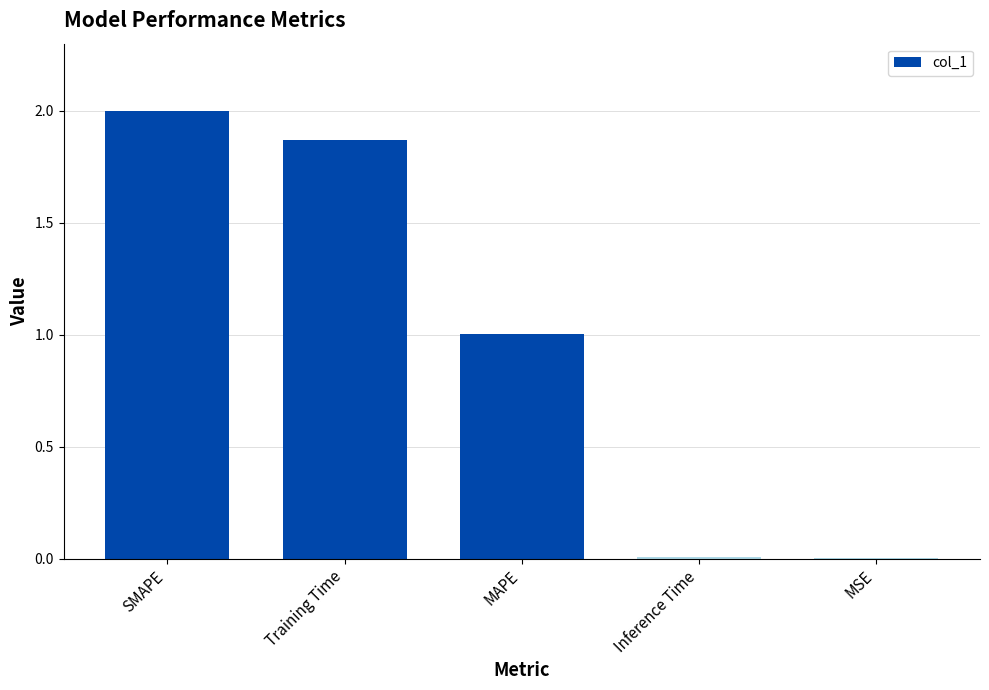

Is it true that the value at Training Time is 1.2?

False